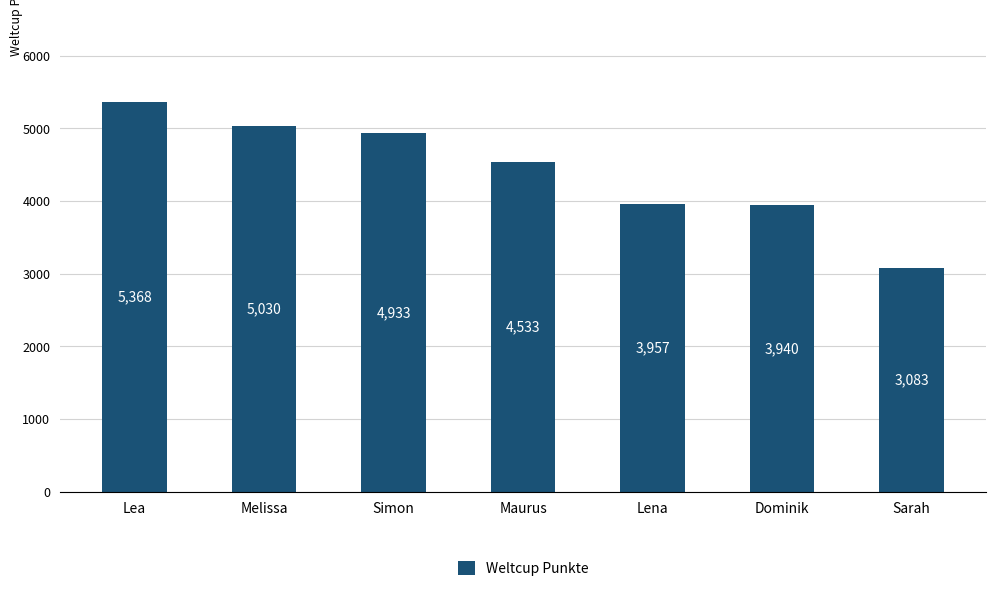

List the labels in order of value, smallest first.

Sarah, Dominik, Lena, Maurus, Simon, Melissa, Lea